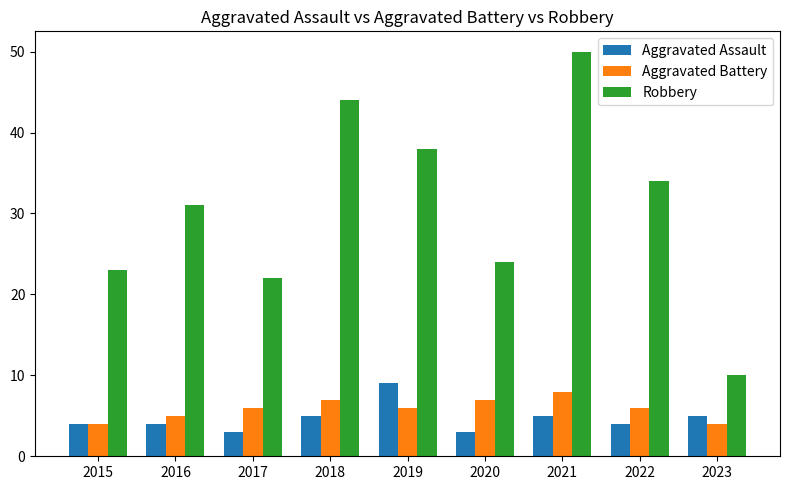

How many bars are there in each group?

3